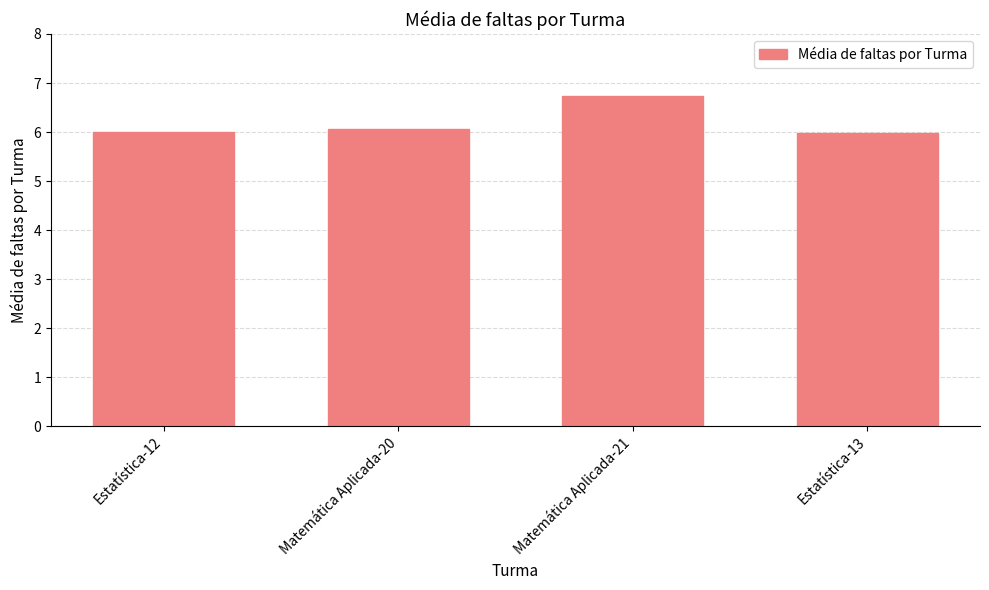

What is the change in value from Estatística-12 to Matemática Aplicada-20?

+0.1